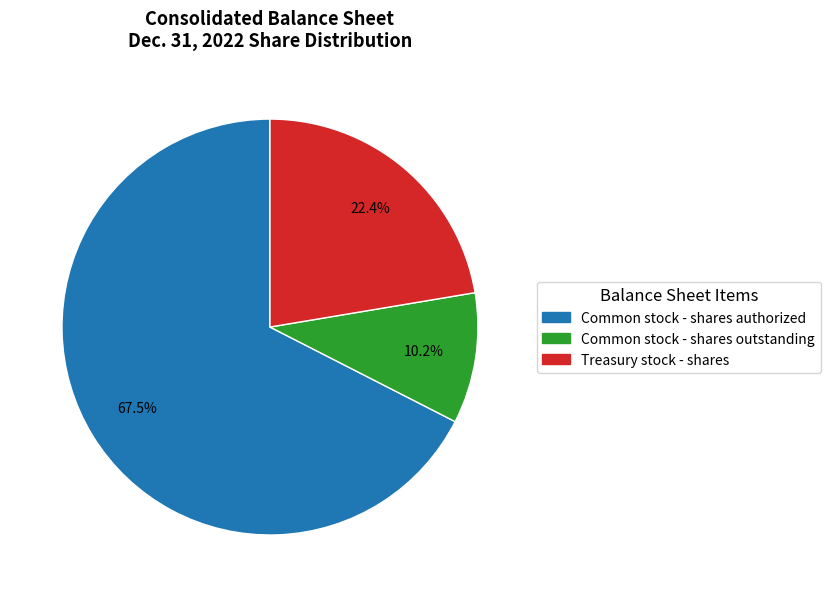

What percentage is NOT represented by Common stock - shares outstanding?

89.8%